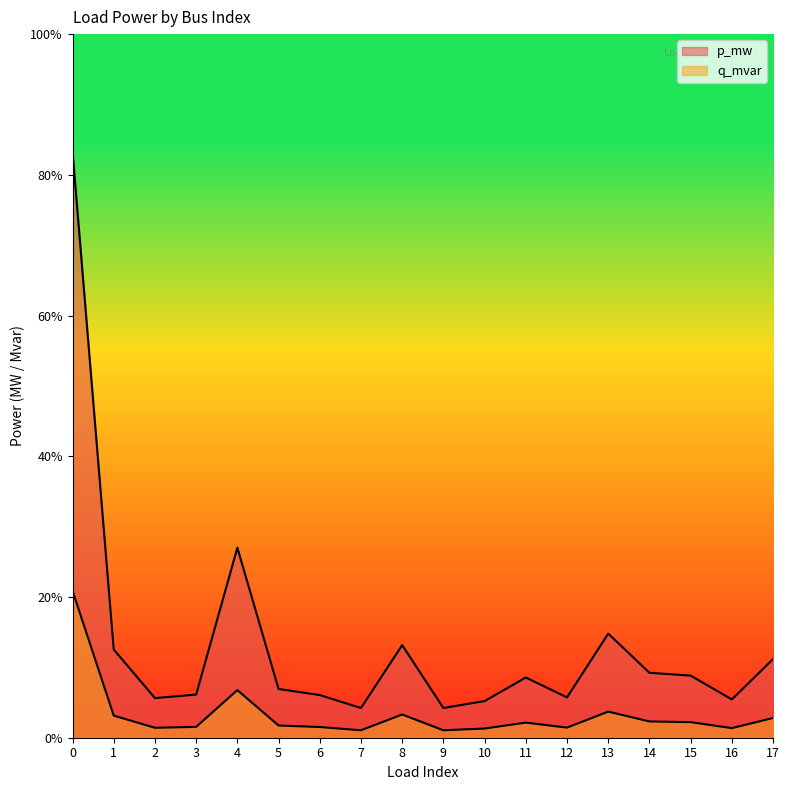

True or false: p_mw and q_mvar intersect in this chart.

False